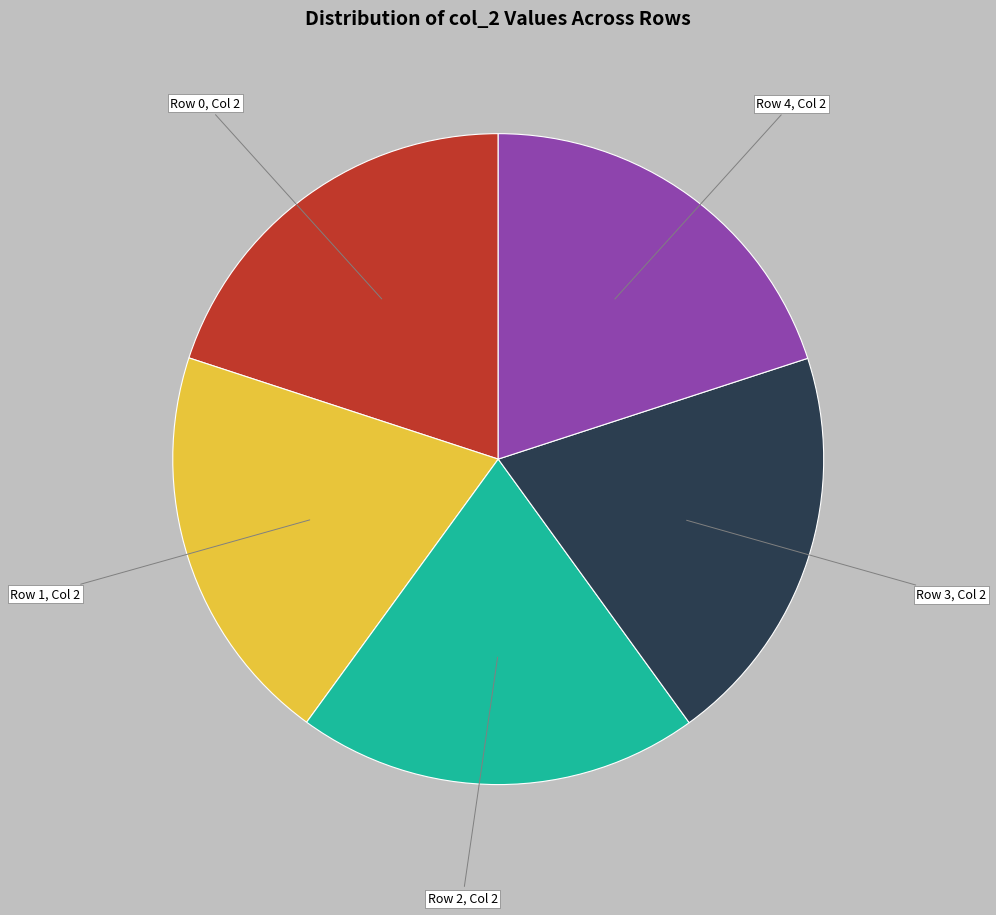

Is there any slice that represents more than half of the pie?

No